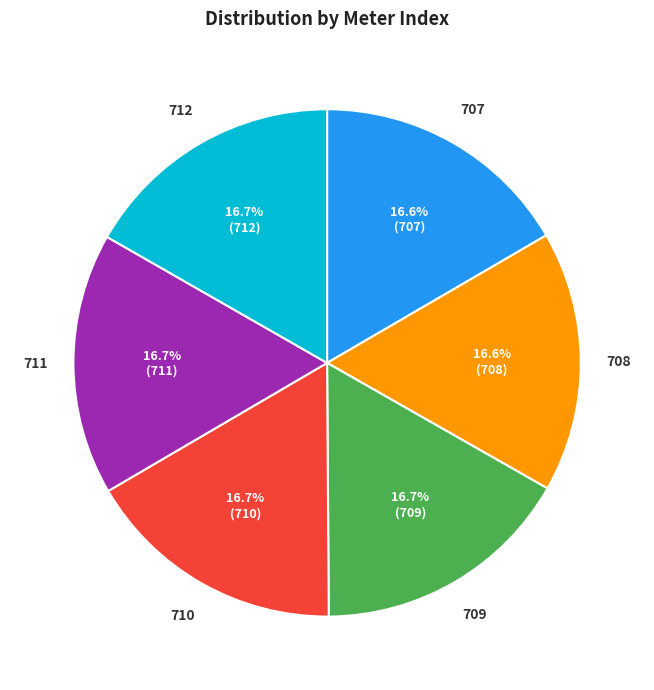

Does any single category account for the majority?

No